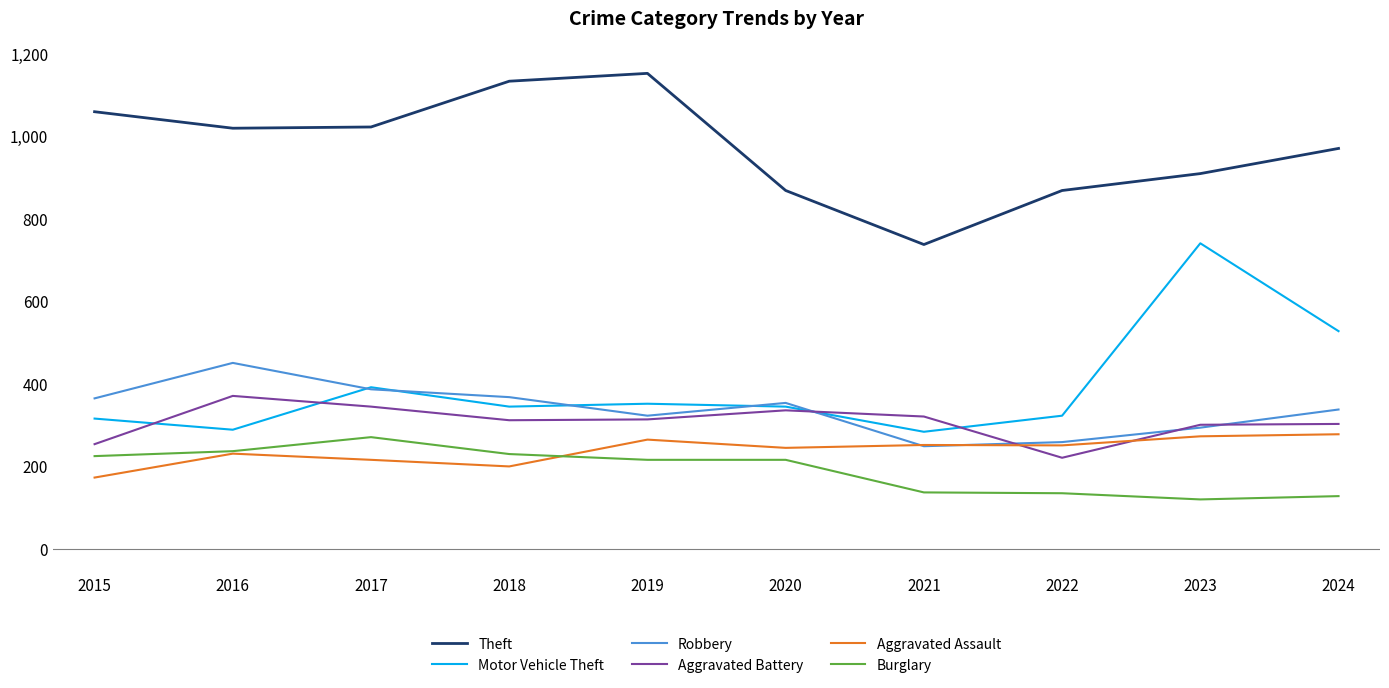

True or false: Motor Vehicle Theft and Aggravated Assault intersect in this chart.

False